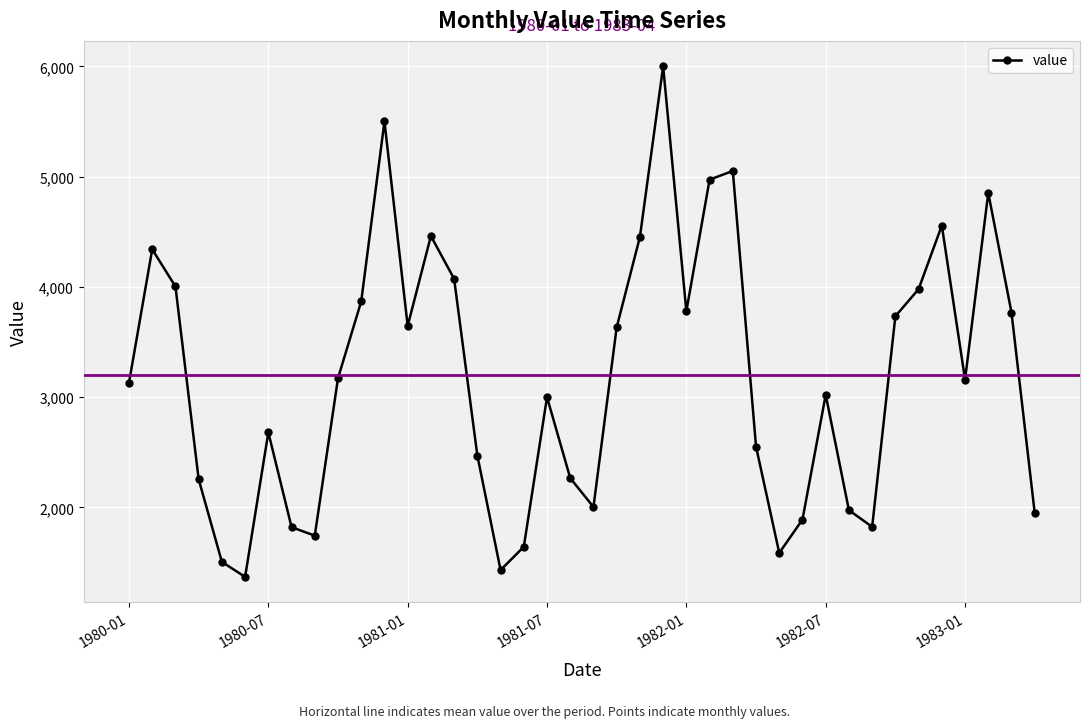

Is this an area chart (filled region under the line)?

No